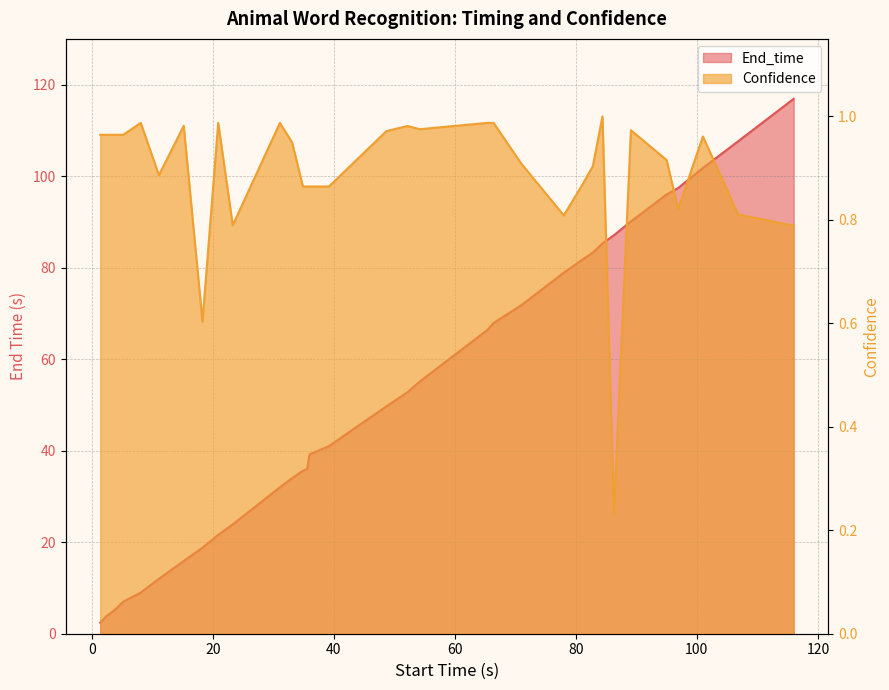

What is the label of the 29th point from the right?

8.1